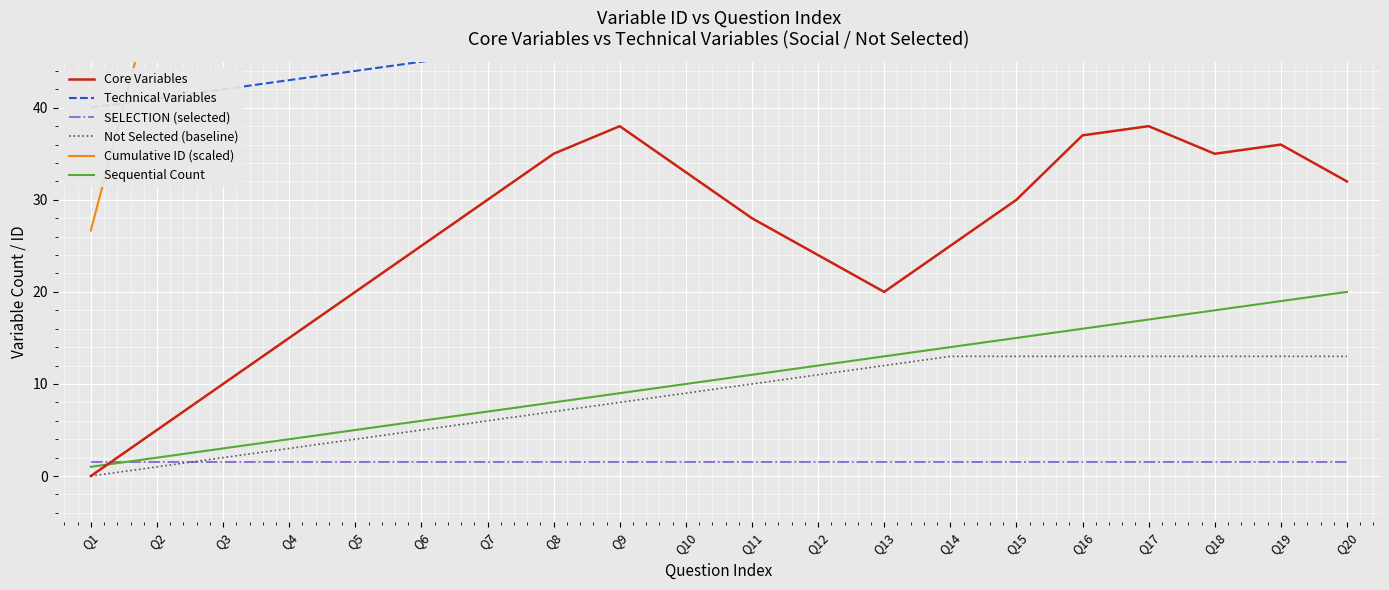

Reading right to left, what are all the values shown in this chart?

Core Variables: Q20=32.0	Q19=36.0	Q18=35.0	Q17=38.0	Q16=37.0	Q15=30.0	Q14=25.0	Q13=20.0	Q12=24.0	Q11=28.0	Q10=33.0	Q9=38.0	Q8=35.0	Q7=30.0	Q6=25.0	Q5=20.0	Q4=15.0	Q3=10.0	Q2=5.0	Q1=0.0
Technical Variables: Q20=59.0	Q19=58.0	Q18=57.0	Q17=56.0	Q16=55.0	Q15=54.0	Q14=53.0	Q13=52.0	Q12=51.0	Q11=50.0	Q10=49.0	Q9=48.0	Q8=47.0	Q7=46.0	Q6=45.0	Q5=44.0	Q4=43.0	Q3=42.0	Q2=41.0	Q1=40.0
SELECTION (selected): Q20=1.5	Q19=1.5	Q18=1.5	Q17=1.5	Q16=1.5	Q15=1.5	Q14=1.5	Q13=1.5	Q12=1.5	Q11=1.5	Q10=1.5	Q9=1.5	Q8=1.5	Q7=1.5	Q6=1.5	Q5=1.5	Q4=1.5	Q3=1.5	Q2=1.5	Q1=1.5
Not Selected (baseline): Q20=13.0	Q19=13.0	Q18=13.0	Q17=13.0	Q16=13.0	Q15=13.0	Q14=13.0	Q13=12.0	Q12=11.0	Q11=10.0	Q10=9.0	Q9=8.0	Q8=7.0	Q7=6.0	Q6=5.0	Q5=4.0	Q4=3.0	Q3=2.0	Q2=1.0	Q1=0.0
Cumulative ID (scaled): Q20=660.0	Q19=620.7	Q18=582.0	Q17=544.0	Q16=506.7	Q15=470.0	Q14=434.0	Q13=398.7	Q12=364.0	Q11=330.0	Q10=296.7	Q9=264.0	Q8=232.0	Q7=200.7	Q6=170.0	Q5=140.0	Q4=110.7	Q3=82.0	Q2=54.0	Q1=26.7
Sequential Count: Q20=20.0	Q19=19.0	Q18=18.0	Q17=17.0	Q16=16.0	Q15=15.0	Q14=14.0	Q13=13.0	Q12=12.0	Q11=11.0	Q10=10.0	Q9=9.0	Q8=8.0	Q7=7.0	Q6=6.0	Q5=5.0	Q4=4.0	Q3=3.0	Q2=2.0	Q1=1.0